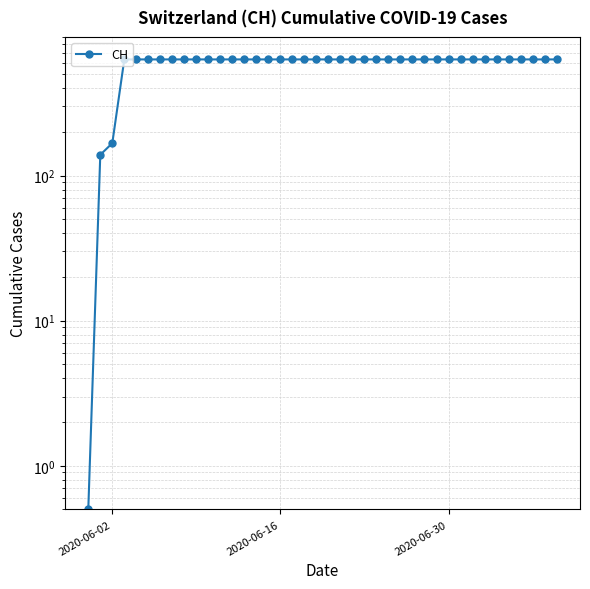

At which label is the value closest to 315?

2020-06-02